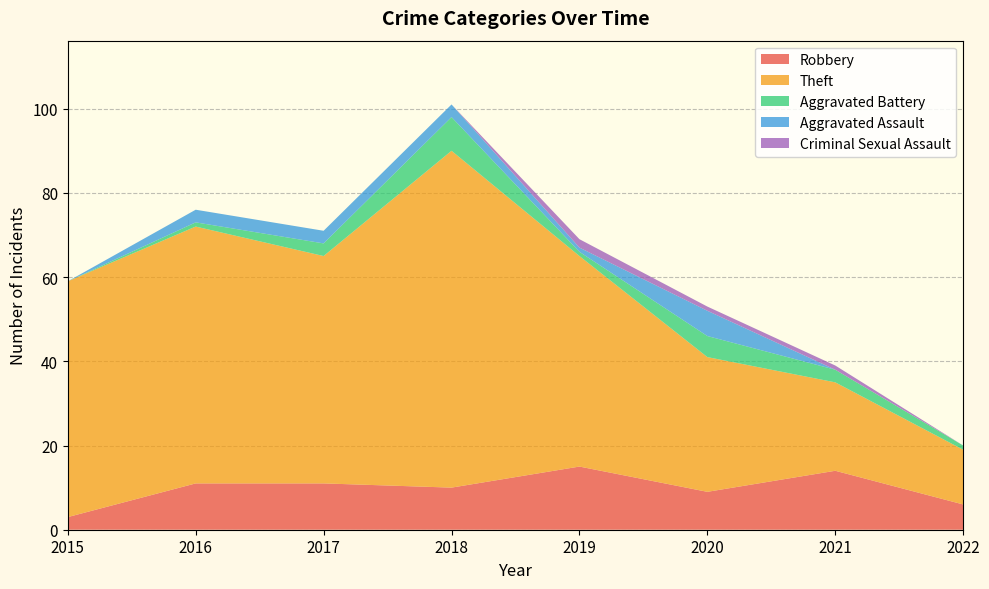

Reading left to right, transcribe all the data shown in this chart.

Robbery: 3	11	11	10	15	9	14	6
Theft: 56	61	54	80	50	32	21	13
Aggravated Battery: 0	1	3	8	1	5	3	1
Aggravated Assault: 0	3	3	3	1	6	0	0
Criminal Sexual Assault: 0	0	0	0	2	1	1	0